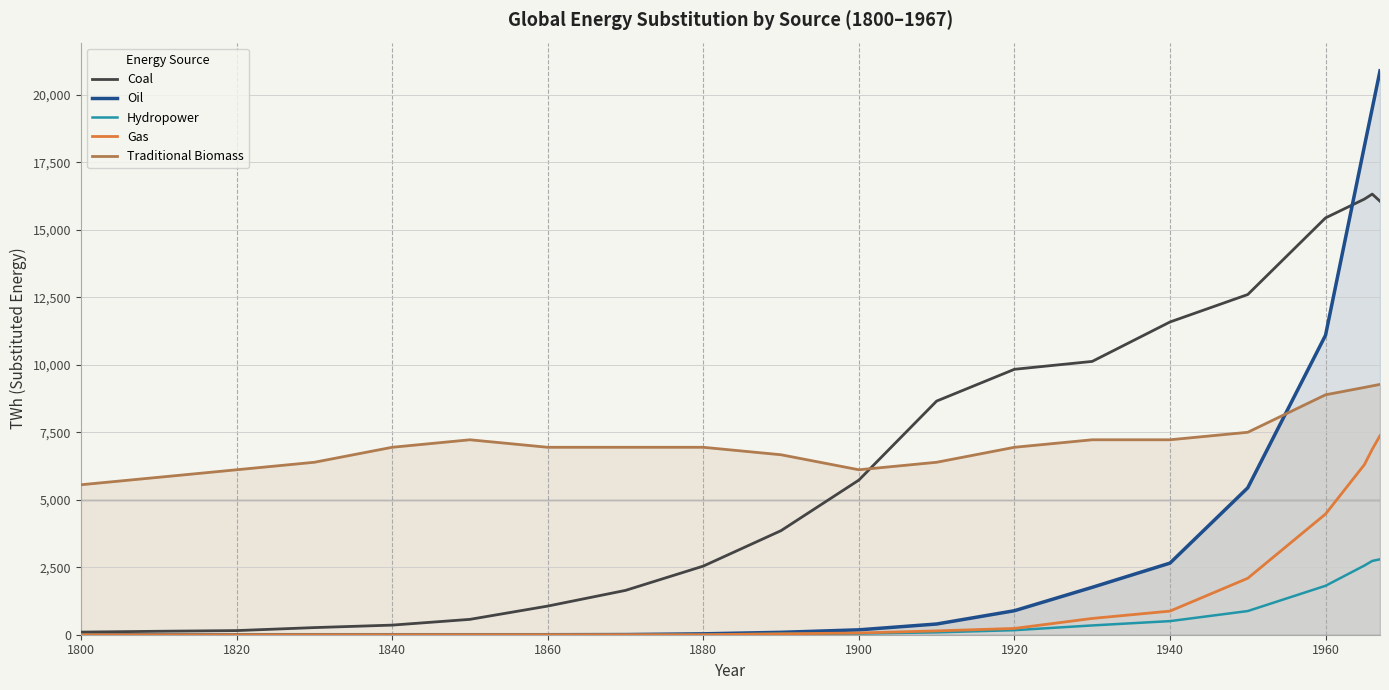

How many values in the Traditional Biomass series are below 6944?

7